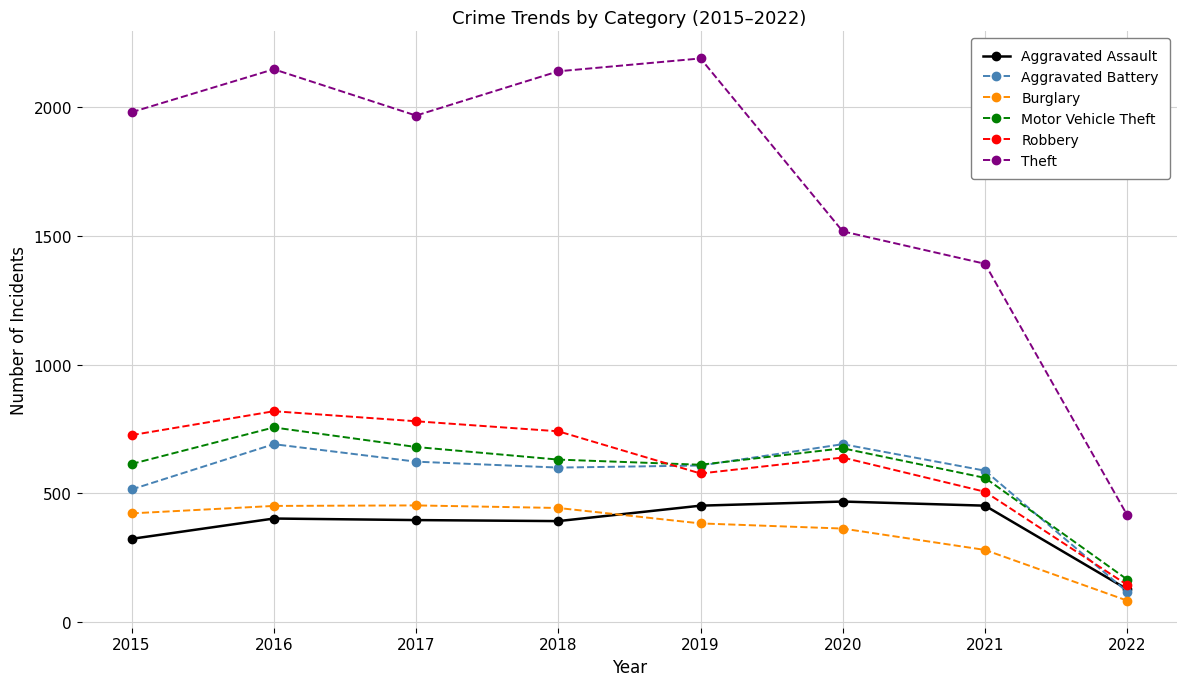

At which label does Motor Vehicle Theft reach its peak?

2016